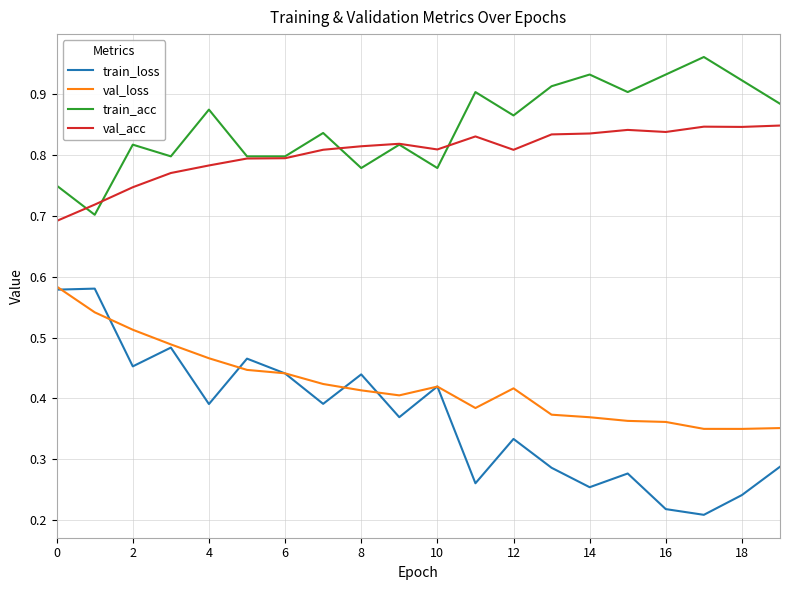

Which series has the largest range (max minus min)?

train_loss